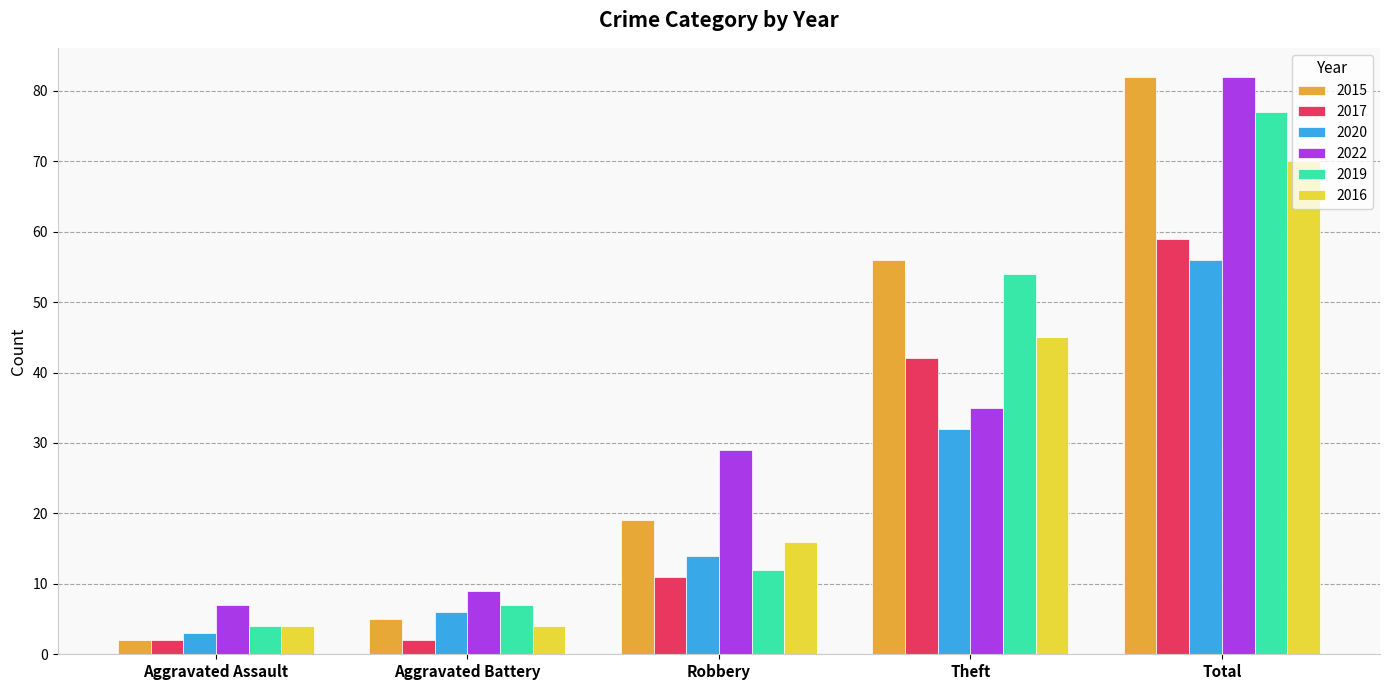

What are all the series names shown in the legend?

2015, 2017, 2020, 2022, 2019, 2016